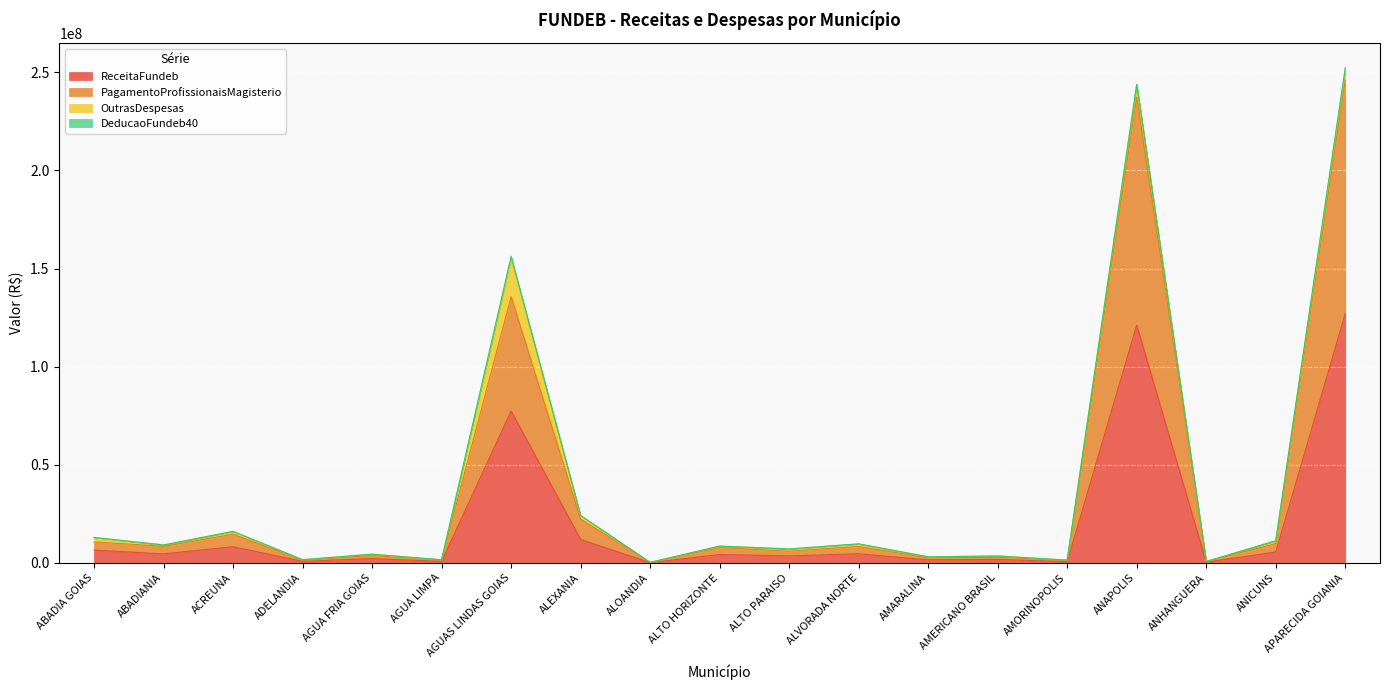

What is the total value across all series at ANAPOLIS?

243892383.3